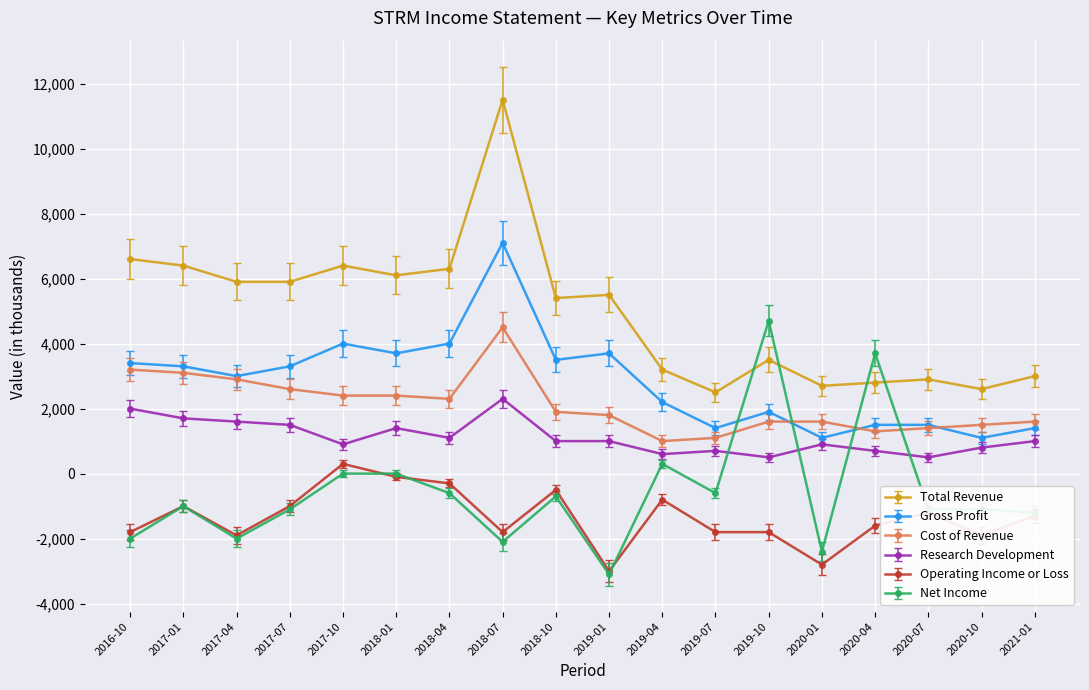

At which category does the chart reach its peak across all series?

2018-07